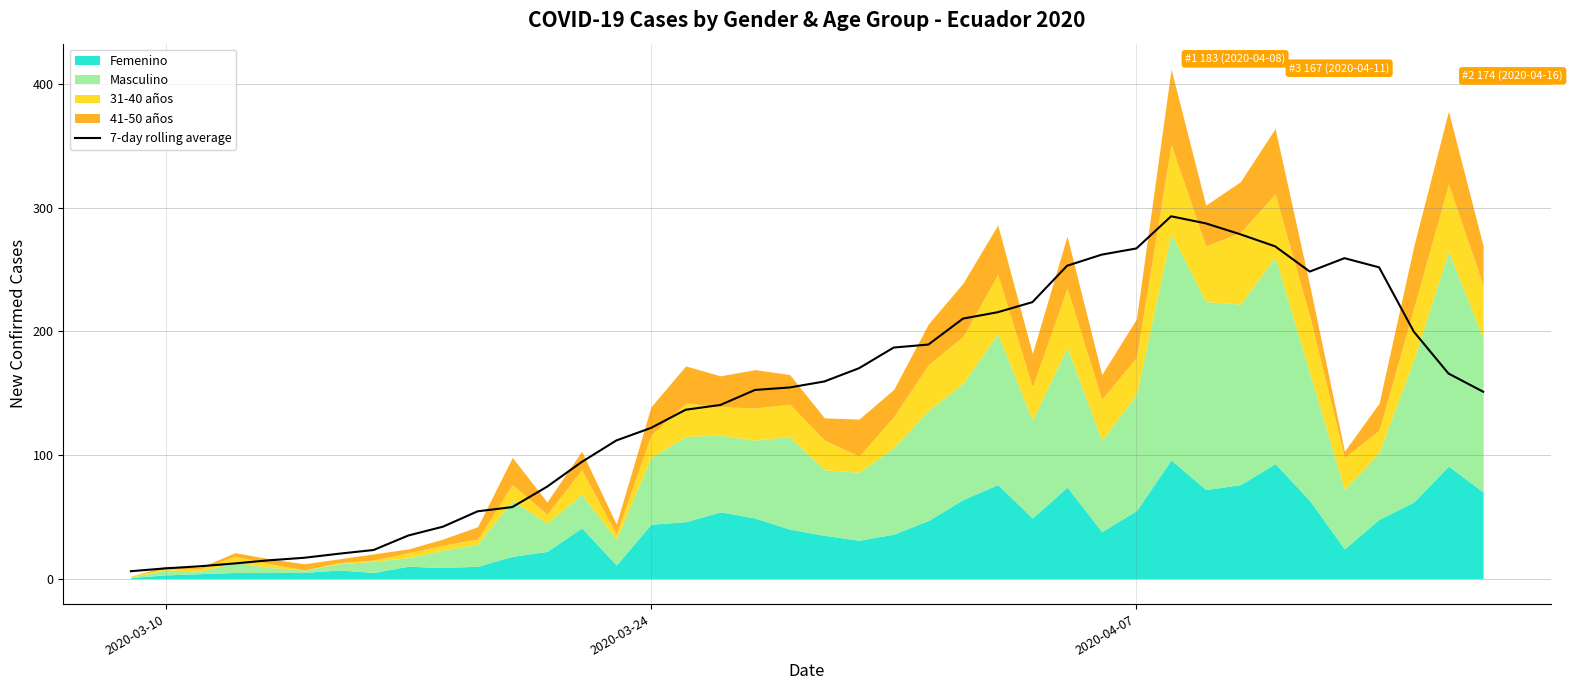

Is it true that the value at 3 is 7.8?

False